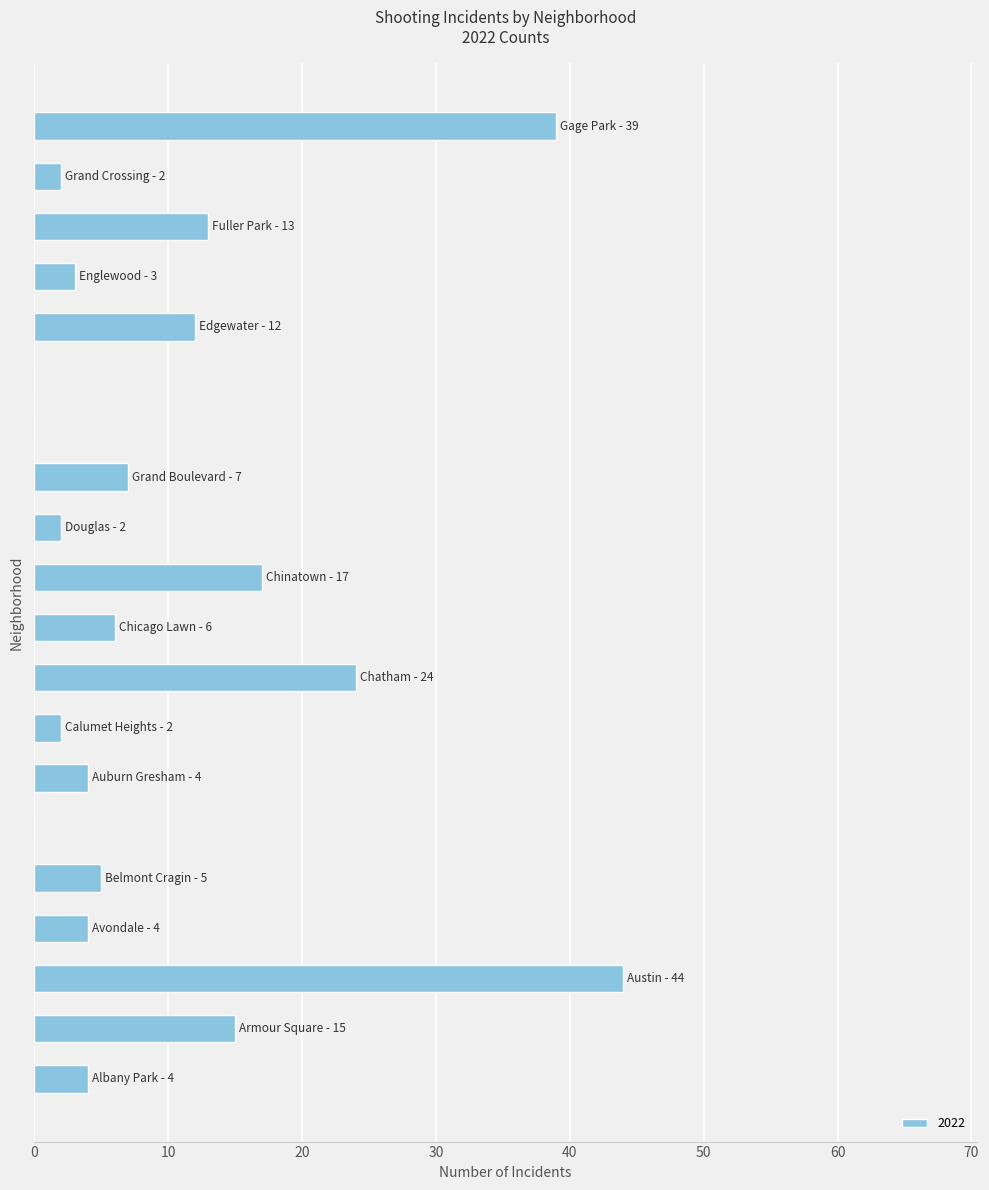

Are the bars horizontal?

Yes